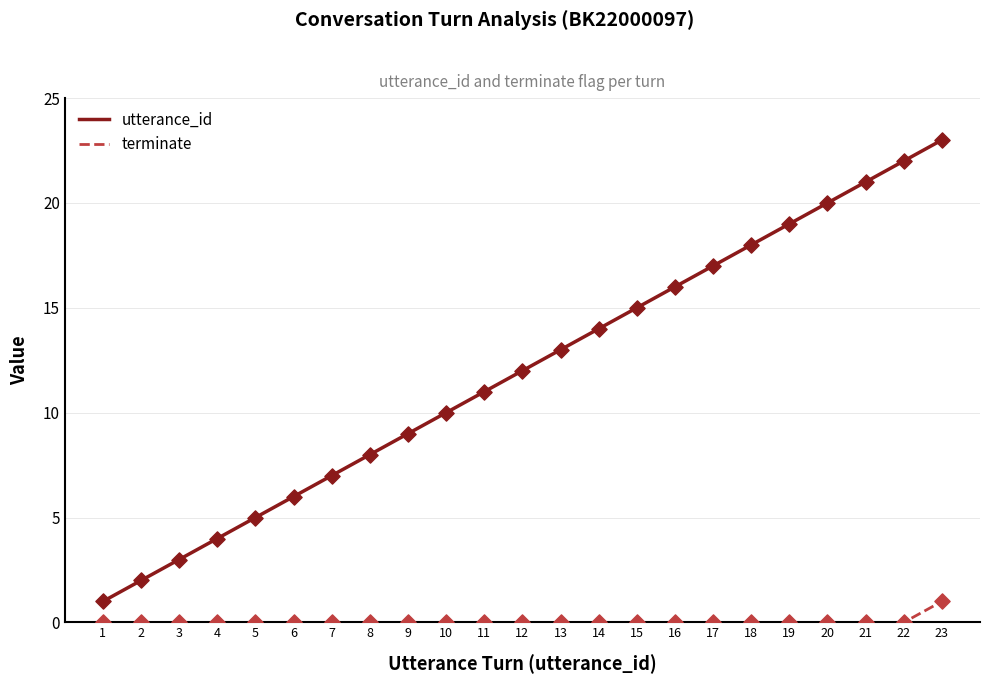

Which series has the largest range (max minus min)?

utterance_id